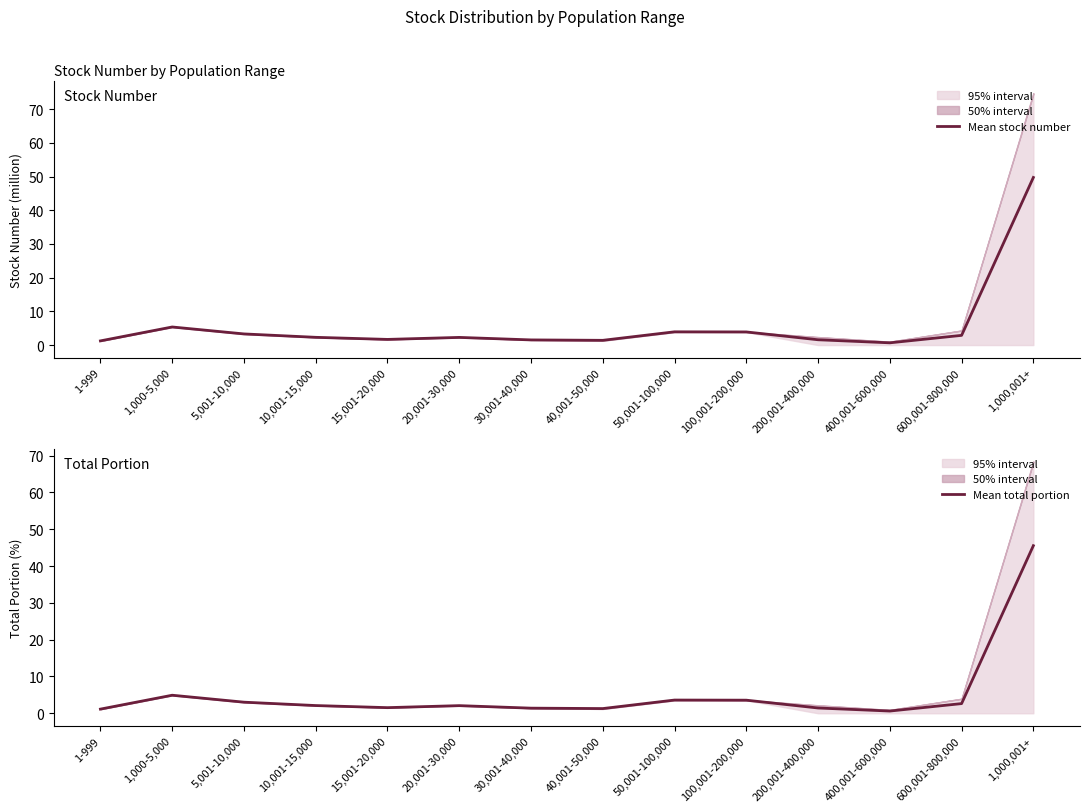

True or false: Mean stock number has more than 2 interior local peaks.

True